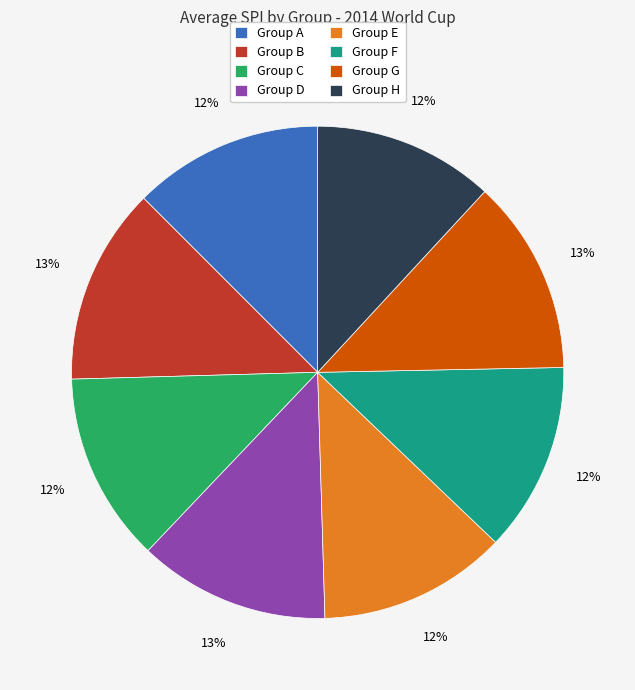

What is the ratio of the value at Group H to the value at Group C?

1.0